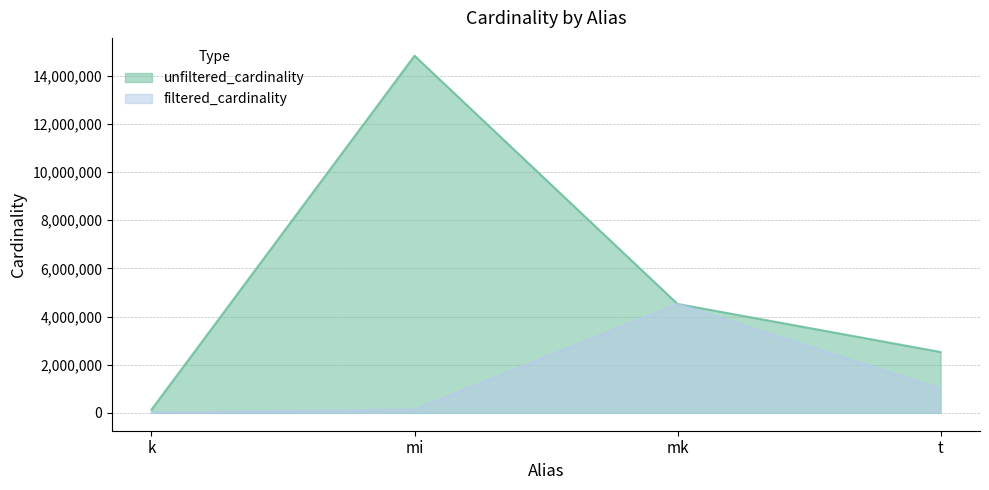

Is it true that unfiltered_cardinality equals 14835720 at mi?

True